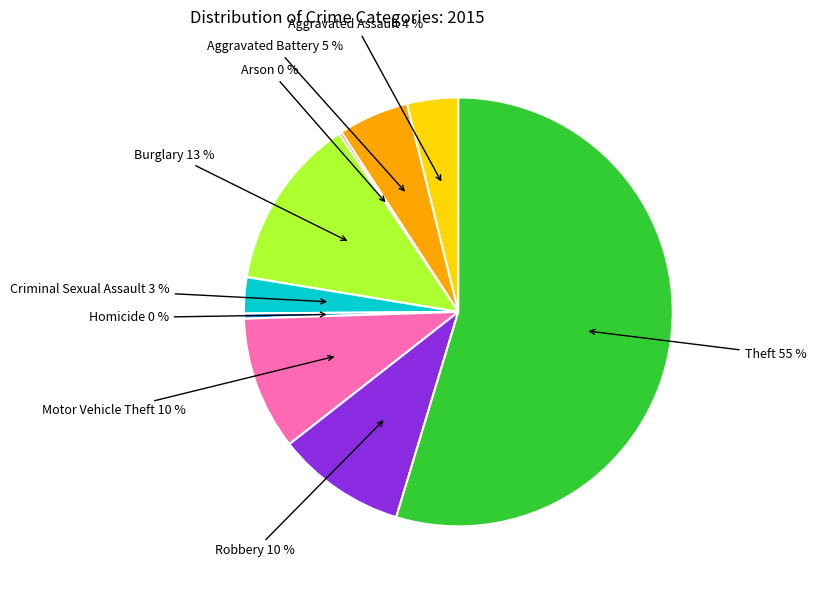

Does any single category account for the majority?

Yes